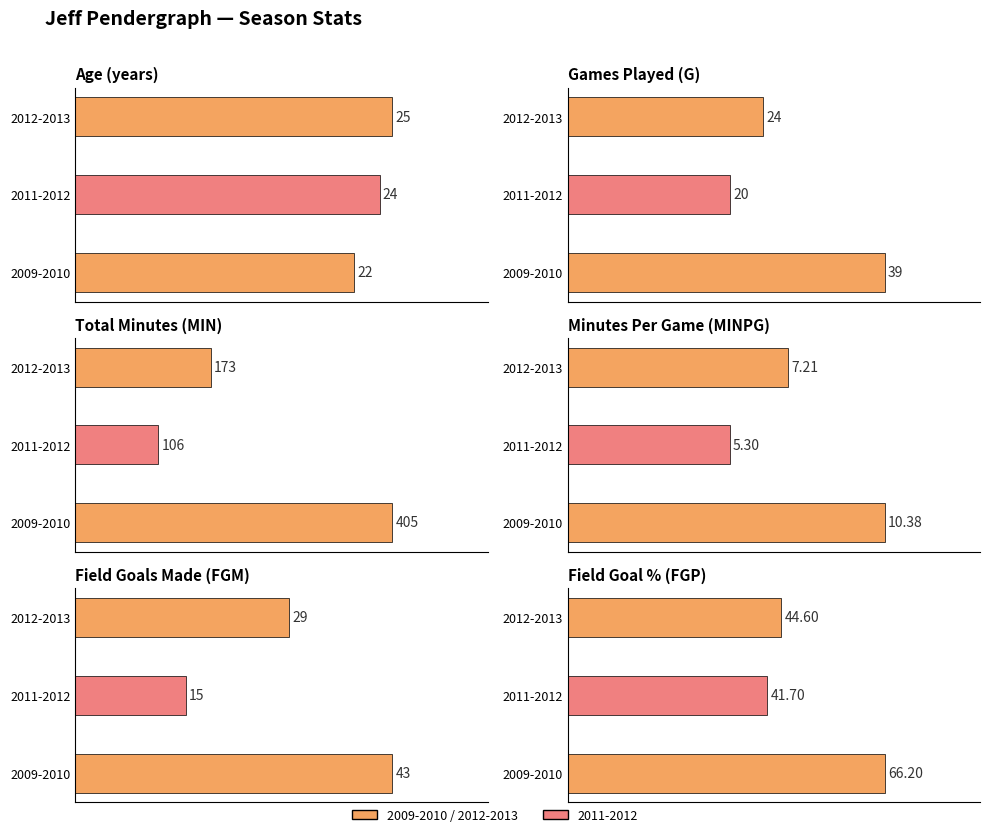

Reading left to right, list all the values displayed in this chart.

Age: 22.0	24.0	25.0
G: 39.0	20.0	24.0
MIN: 405.0	106.0	173.0
MINPG: 10.4	5.3	7.2
FGM: 43.0	15.0	29.0
FGP: 0.7	0.4	0.4